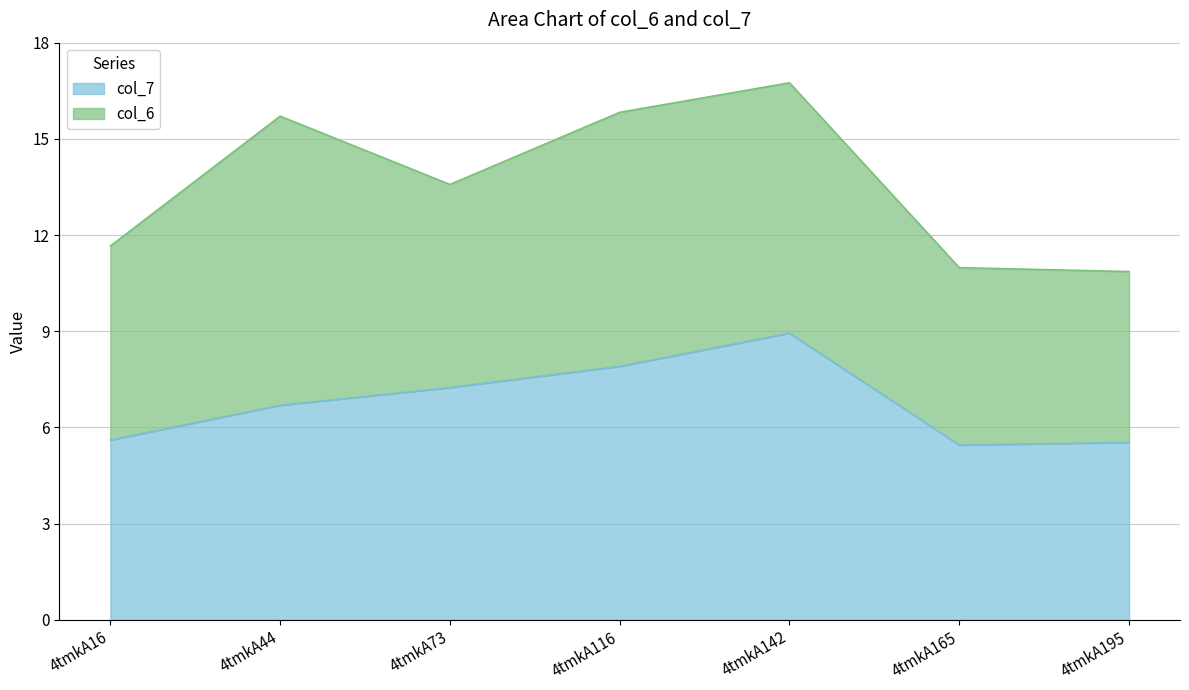

Which category has the highest value across all series?

4tmkA142